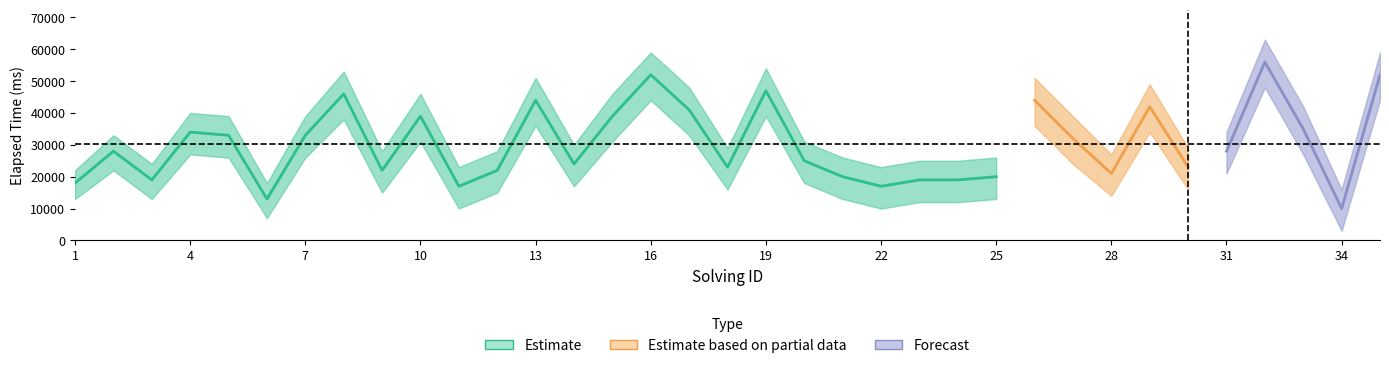

True or false: elapsed_time_lower and elapsed_time_upper intersect in this chart.

False